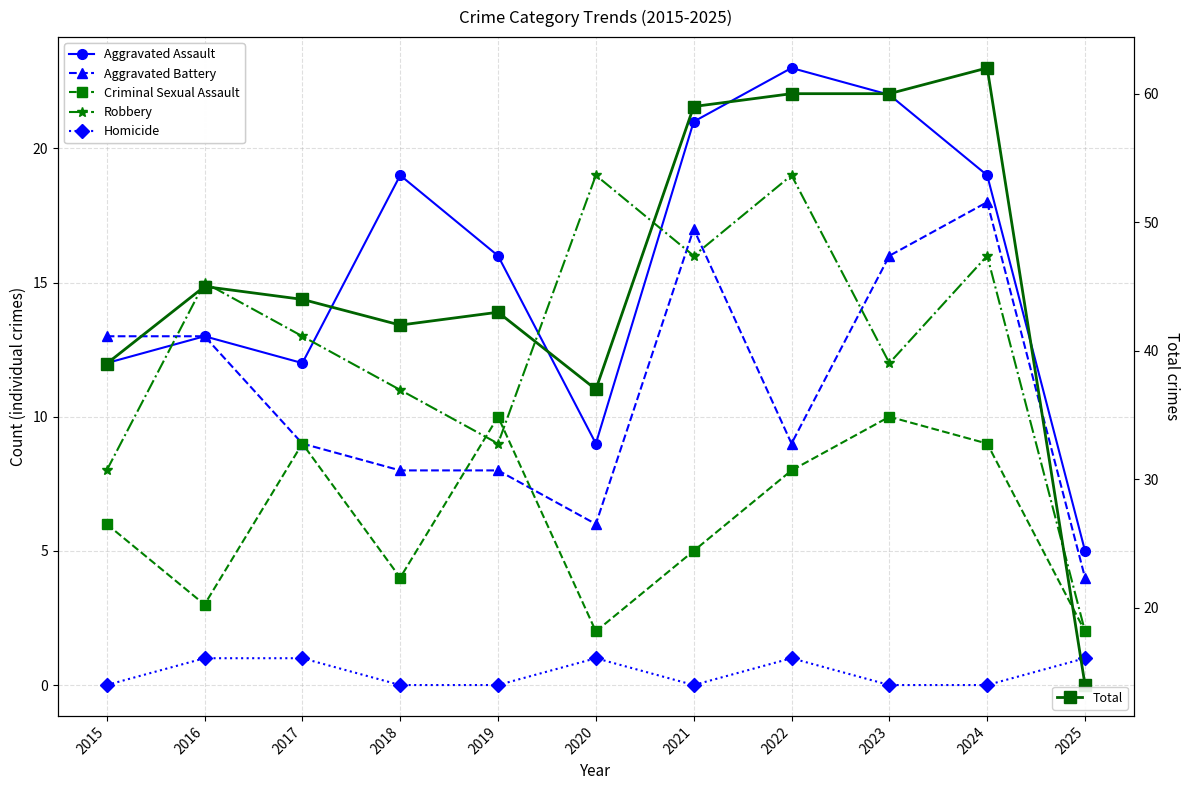

Between 2025 and 2017, which is larger?

2017